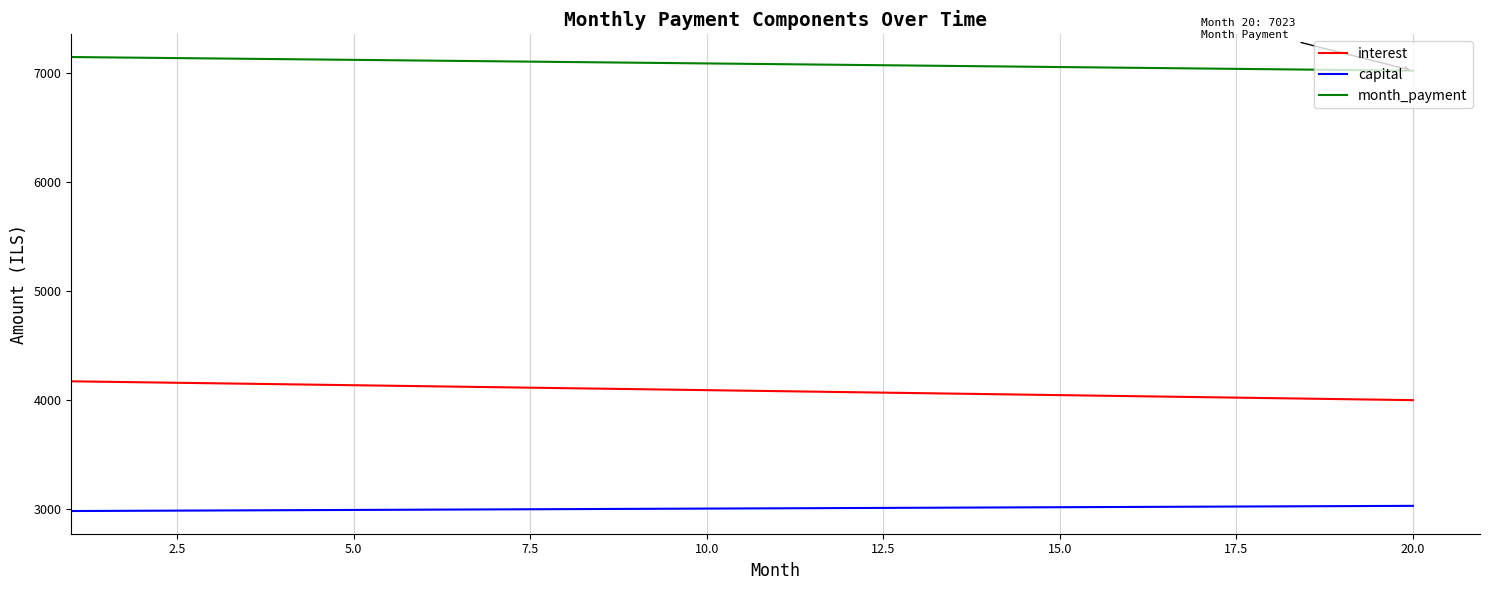

Rank the series by their maximum value, from lowest to highest.

capital, interest, month_payment